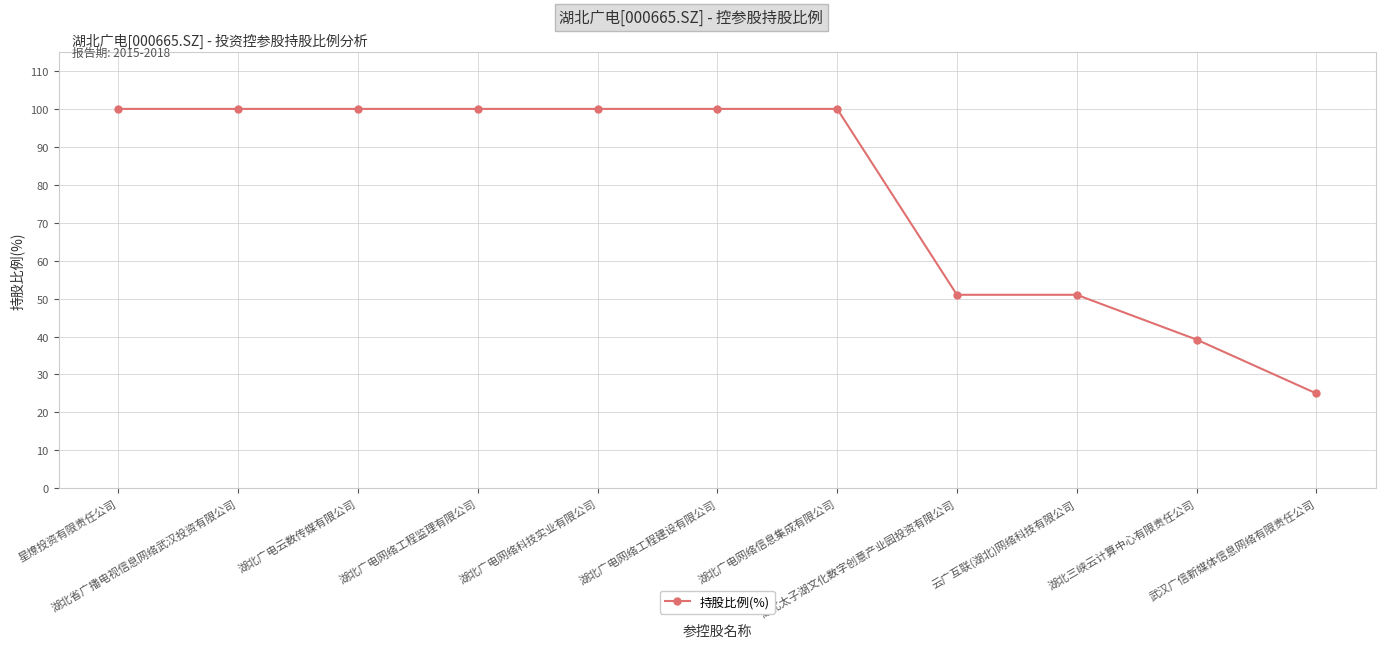

What is the label of the 7th point from the right?

湖北广电网络科技实业有限公司